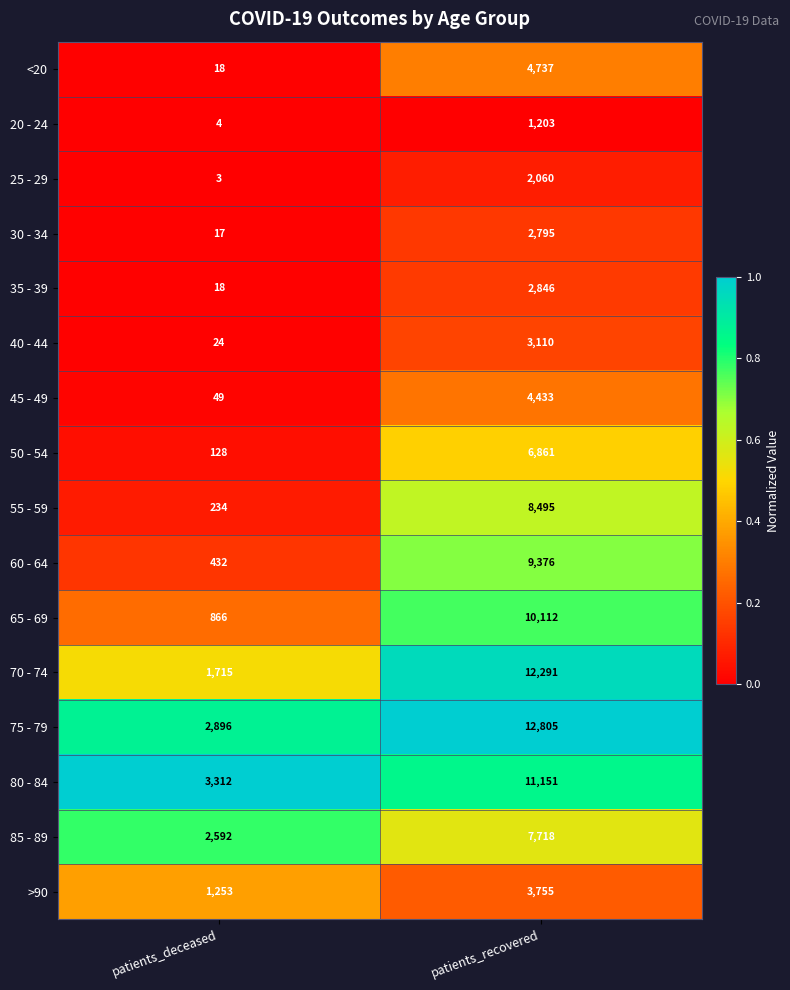

What is the sum of the 70 - 74 values at patients_deceased and patients_recovered?

14006